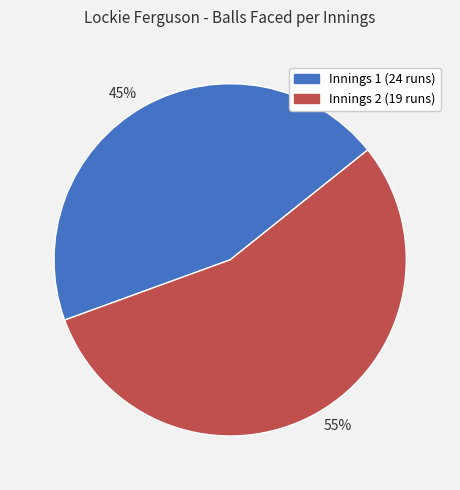

To the nearest percent, what is the difference between the largest and smallest slice percentages?

10%